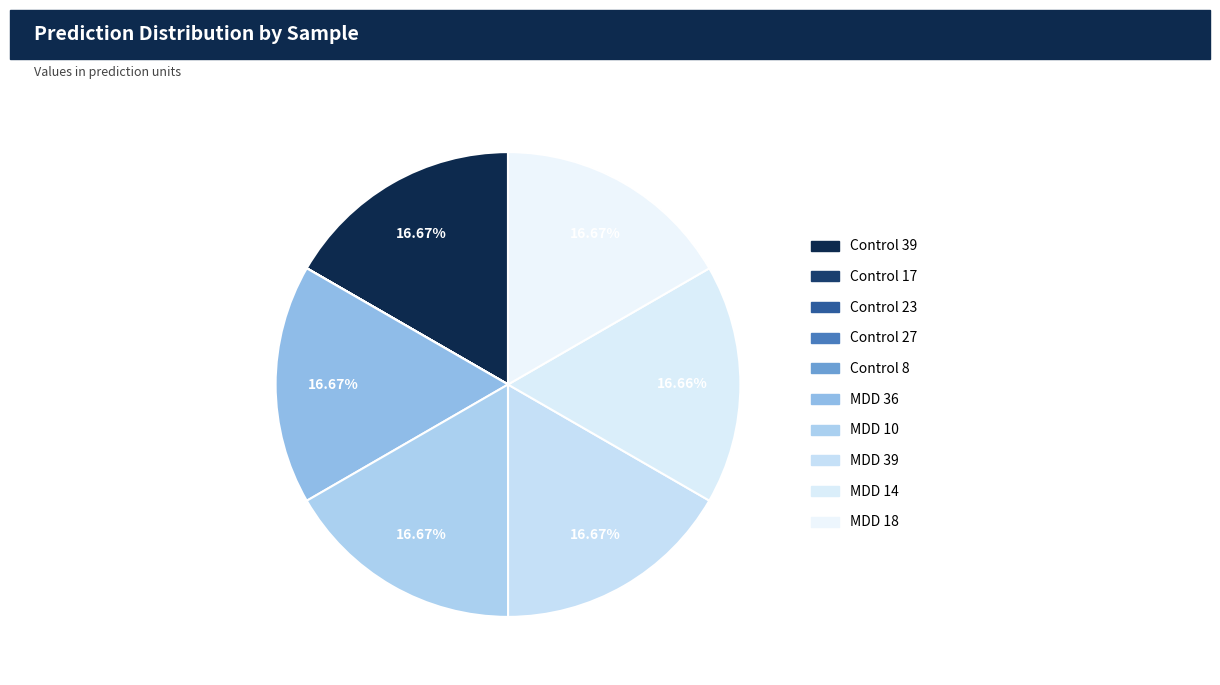

Does Control 23 represent more than half of the total?

No